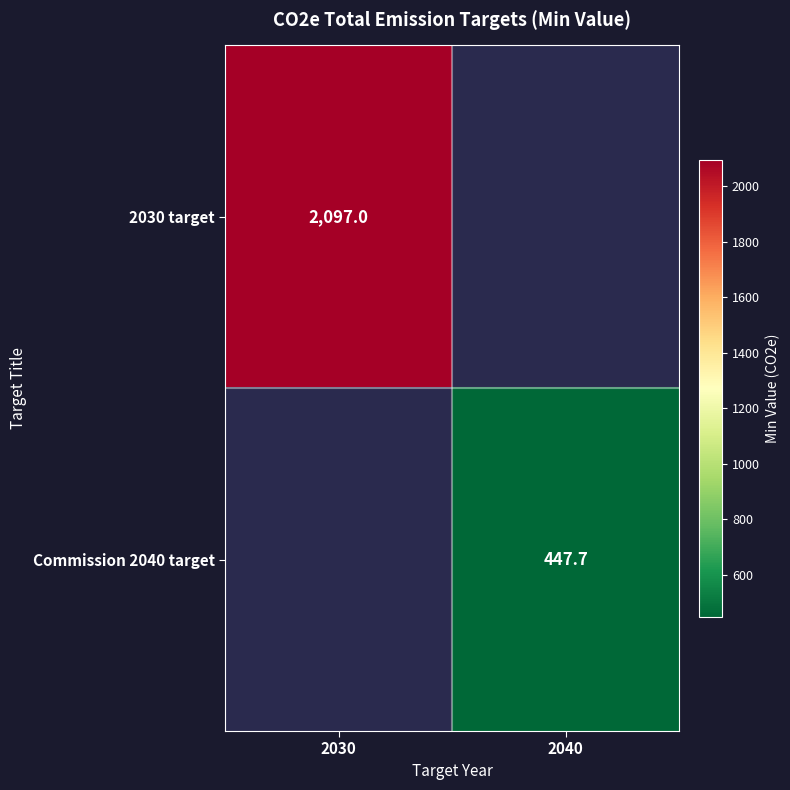

Is the value of Commission 2040 target at 2040 greater than the value of 2030 target at 2030?

No